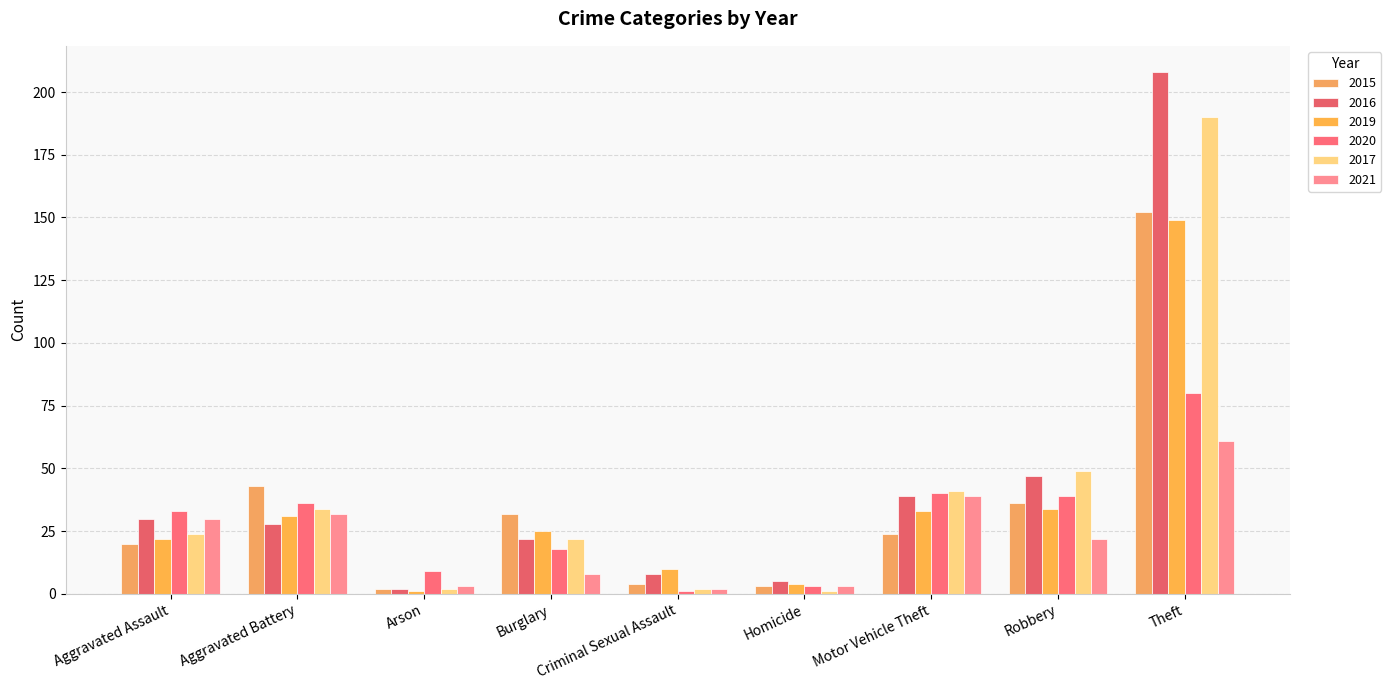

What is the greatest value displayed?

208